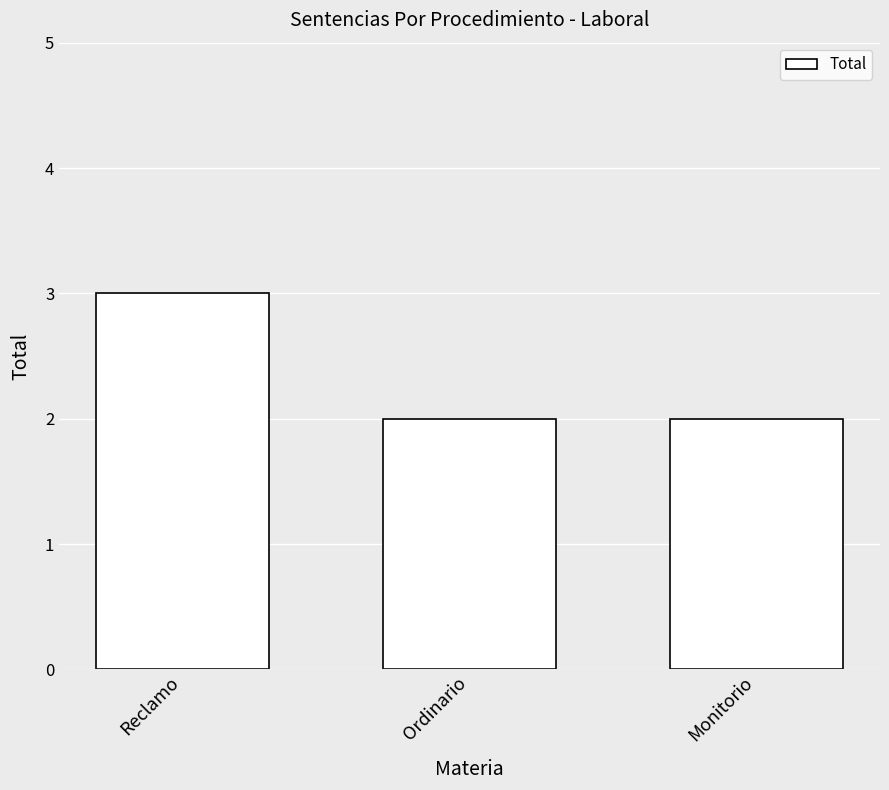

Does the chart contain stacked bars?

No